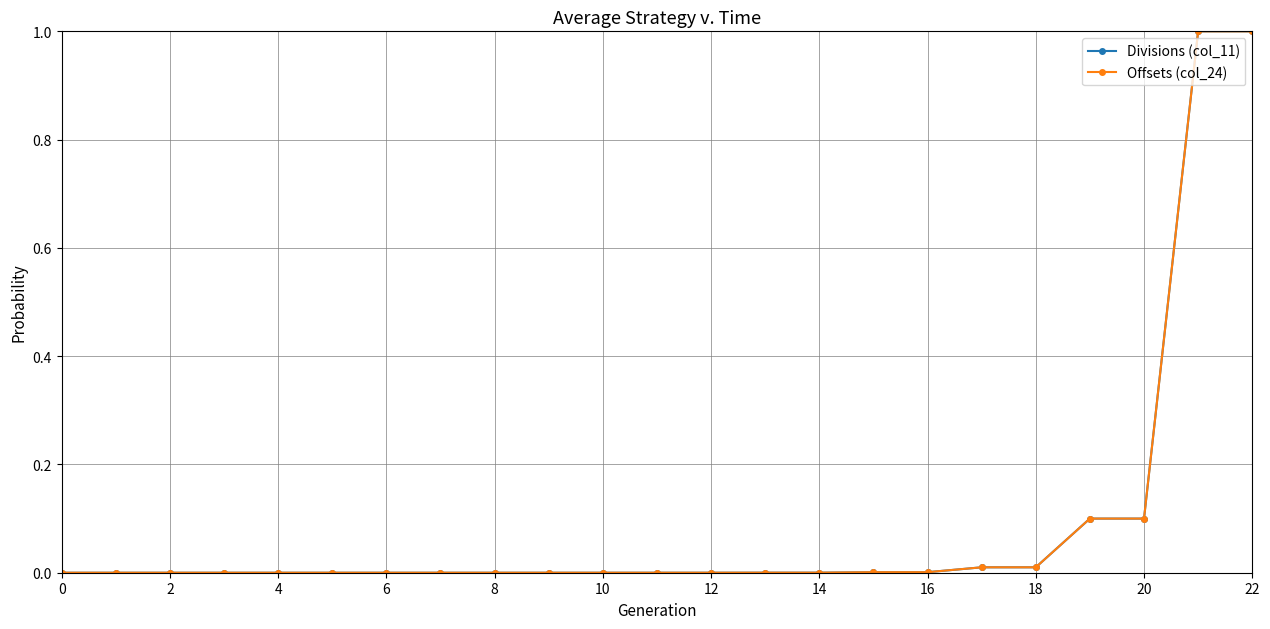

What is the maximum value for Offsets (col_24)?

1.0